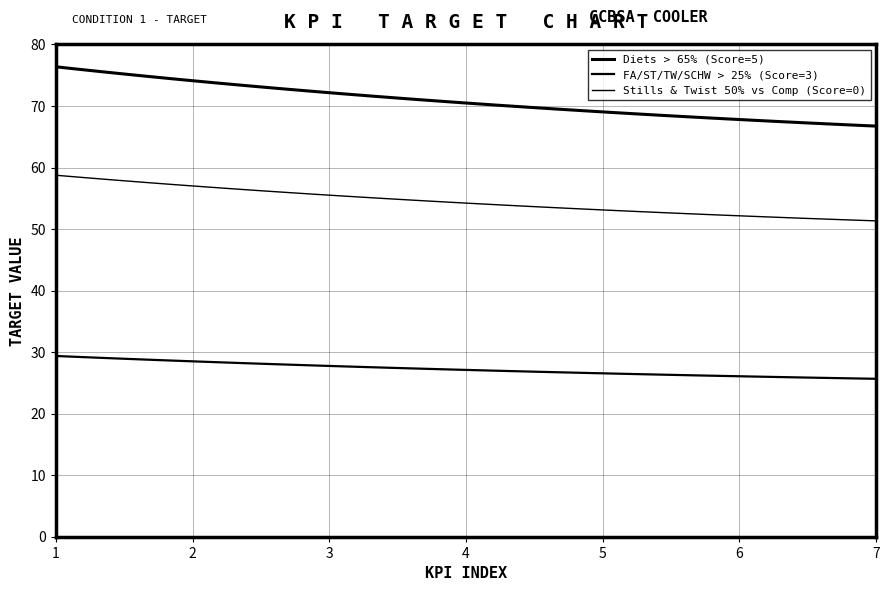

True or false: FA/ST/TW/SCHW > 25% (Score=3) and Diets > 65% (Score=5) cross at least once.

False